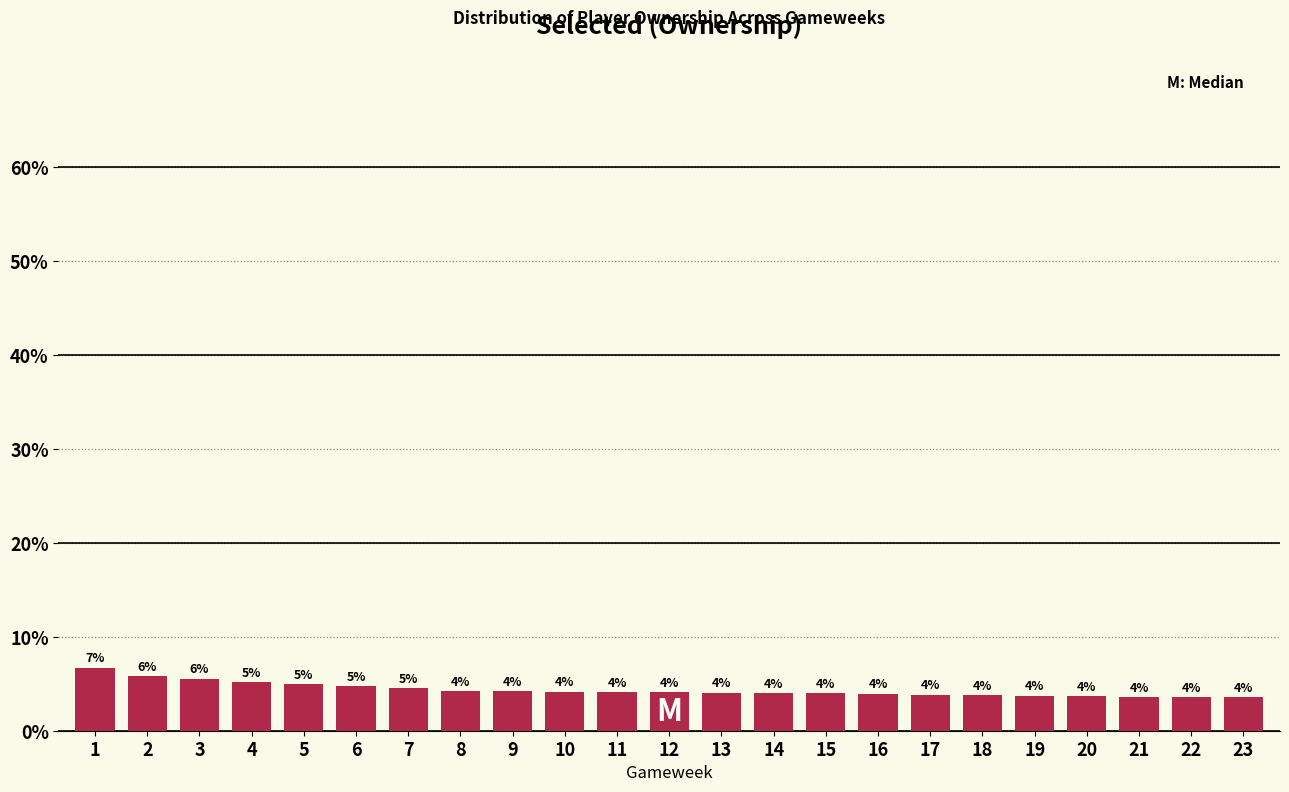

Does the chart contain any negative values?

No